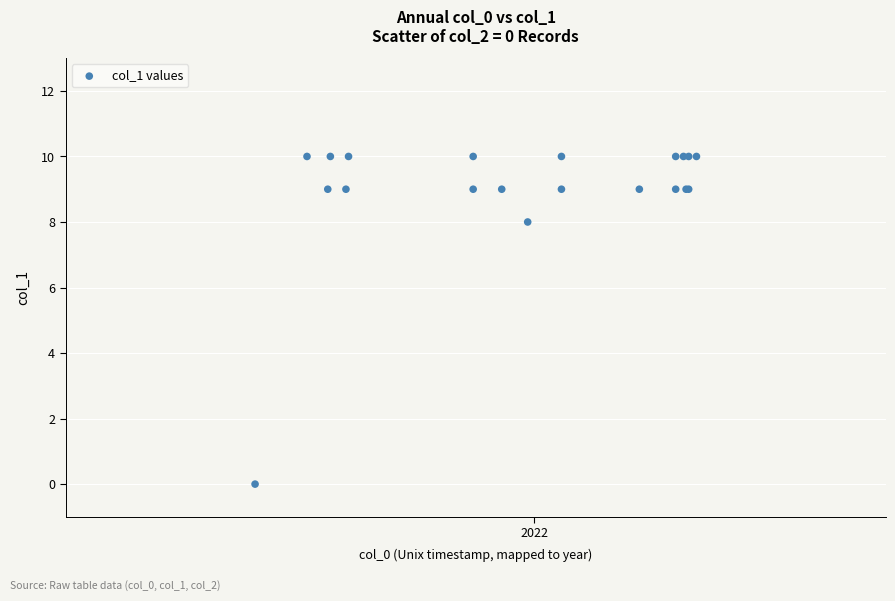

What Y value in the scatter plot is closest to 5?

8